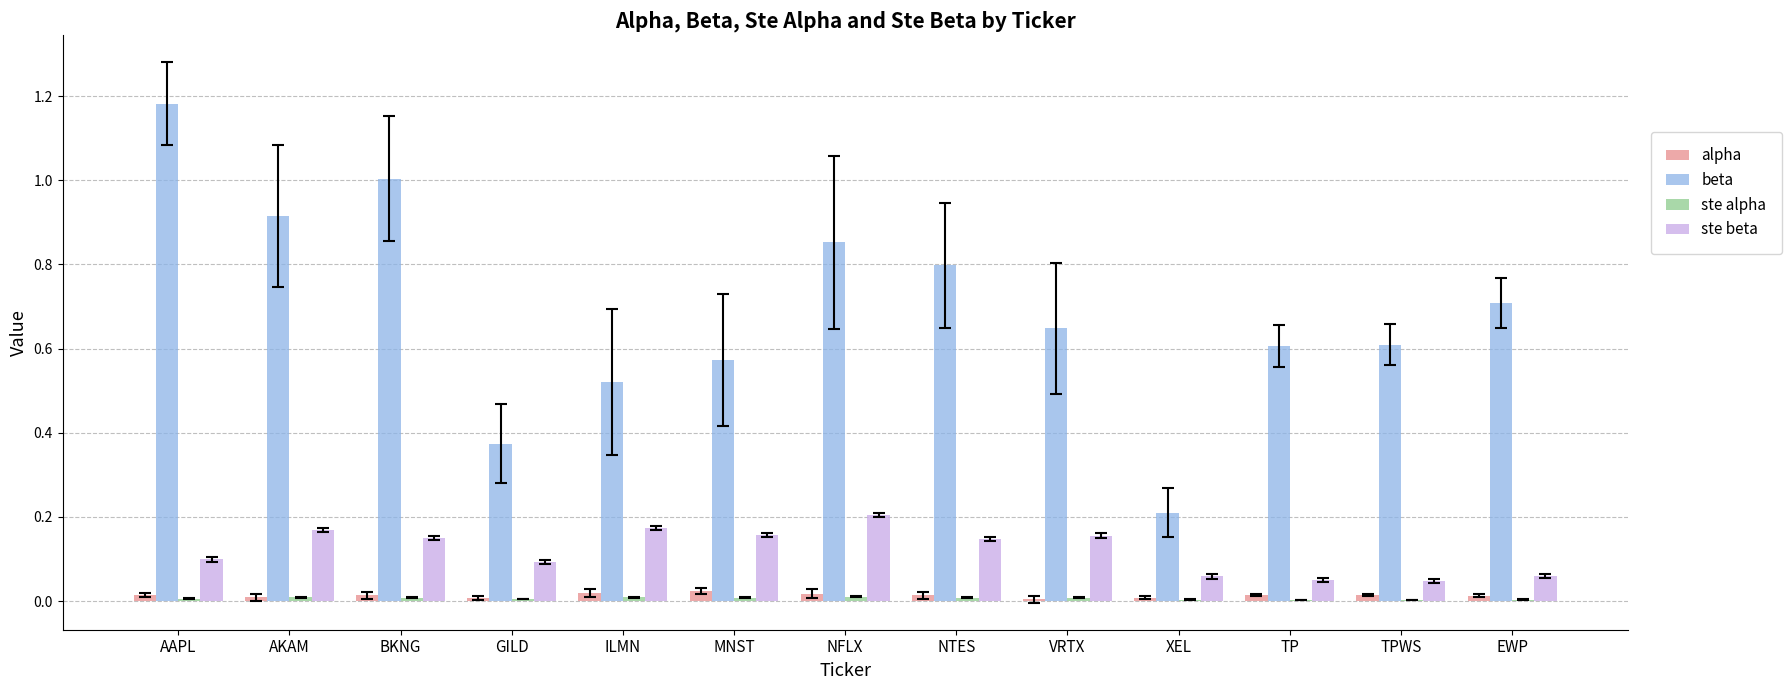

What is the sum of all beta values?

9.0